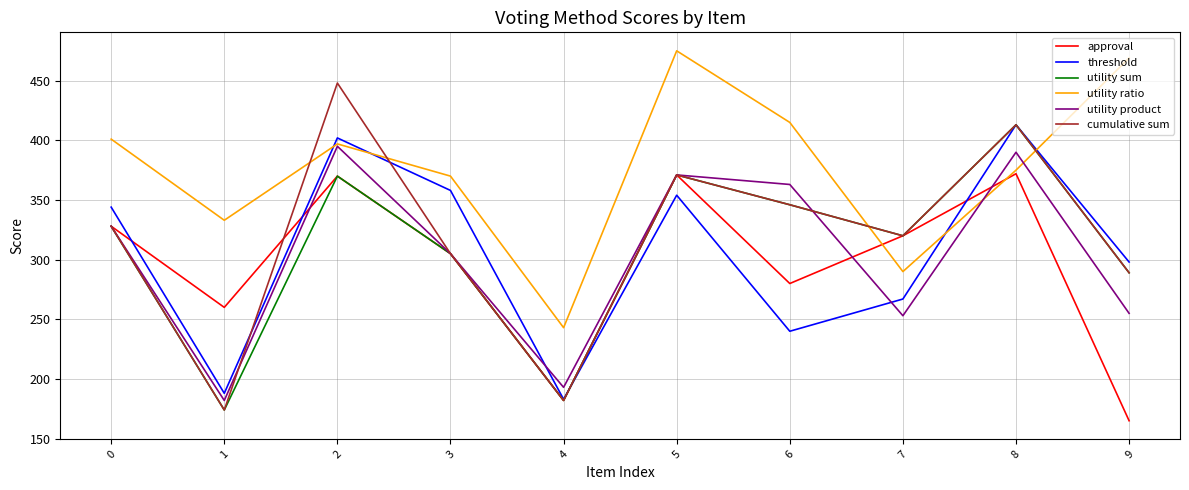

Does the chart have visible grid lines?

Yes